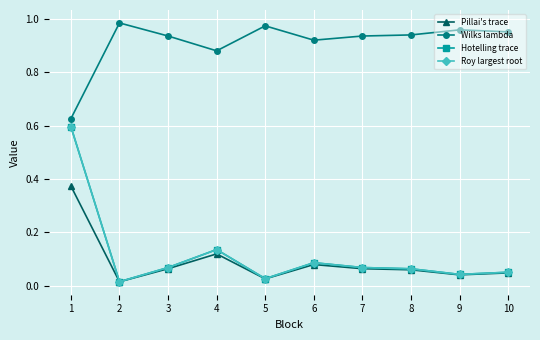

The Roy largest root series shows 0.0 at 3. True or false?

False